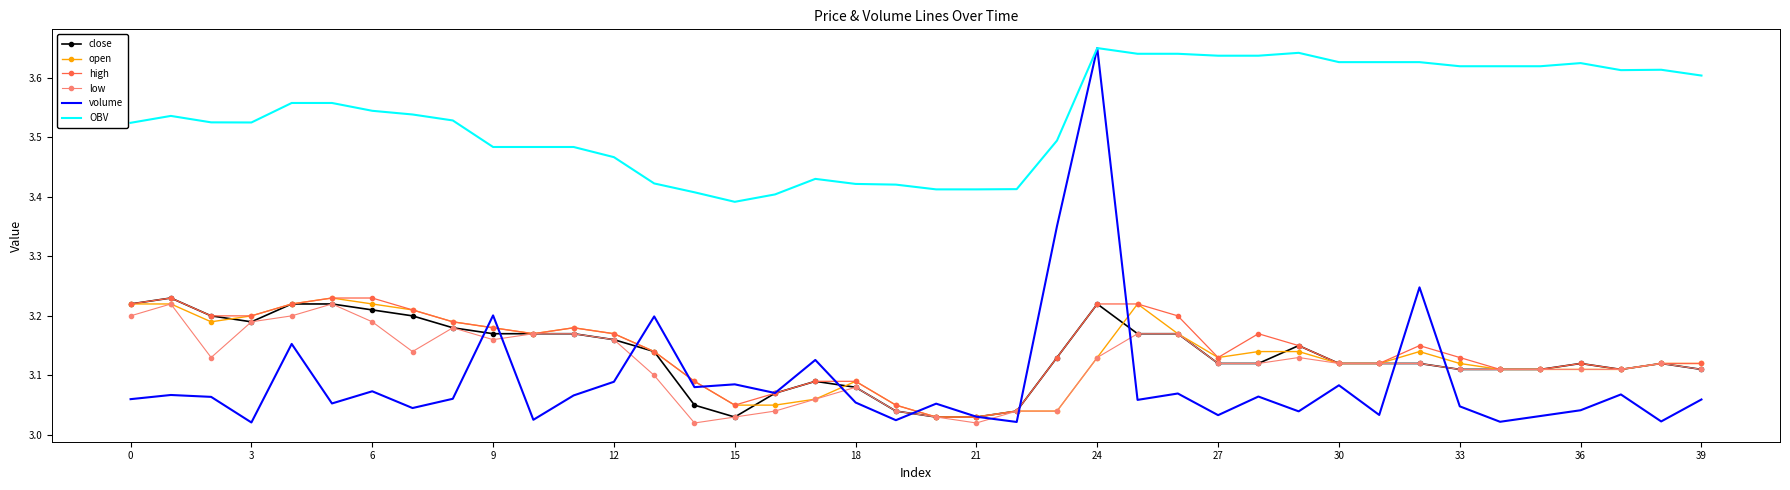

What is the sum of all low values?

124.8